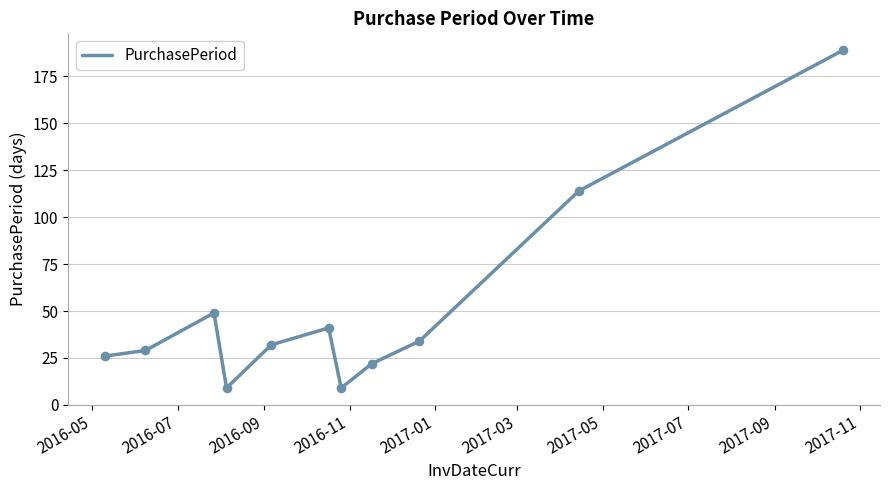

What is the smallest value displayed?

9